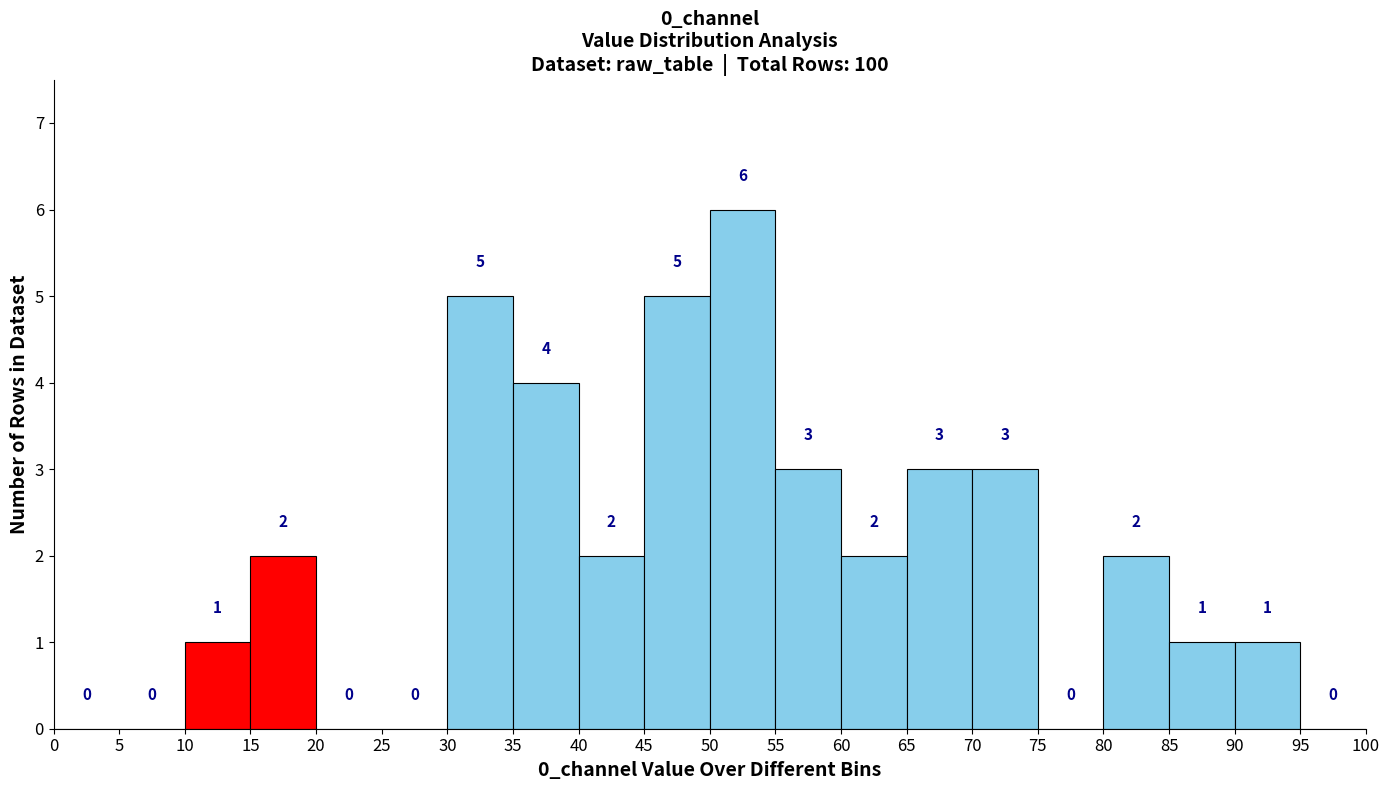

Over which range of the x-axis is the bar tallest?

50 to 55